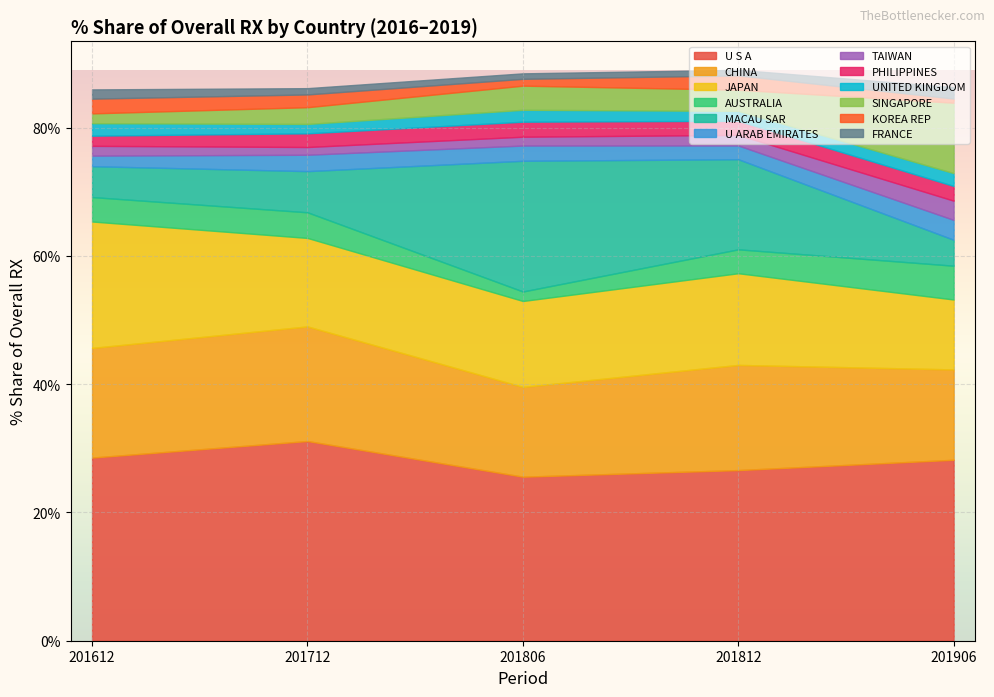

How many lines are shown in the chart?

12